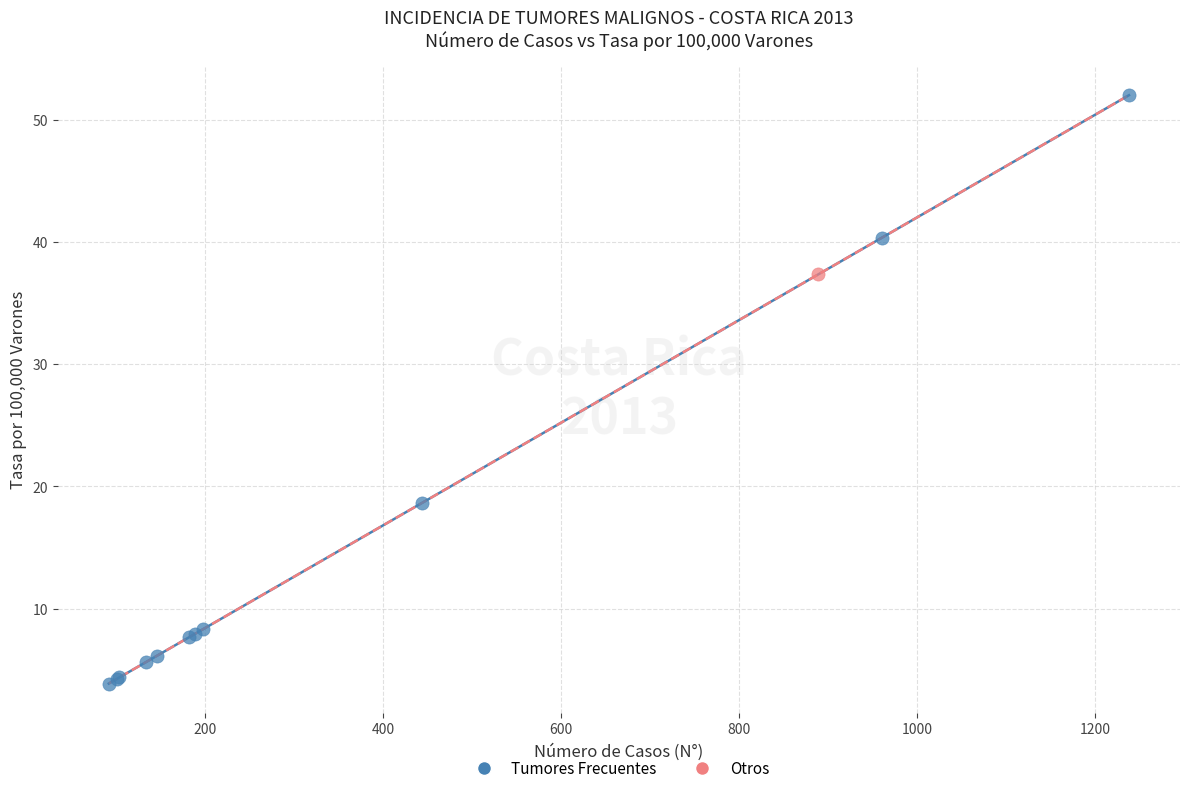

What are all the series names shown in the legend?

Tumores Frecuentes, Otros